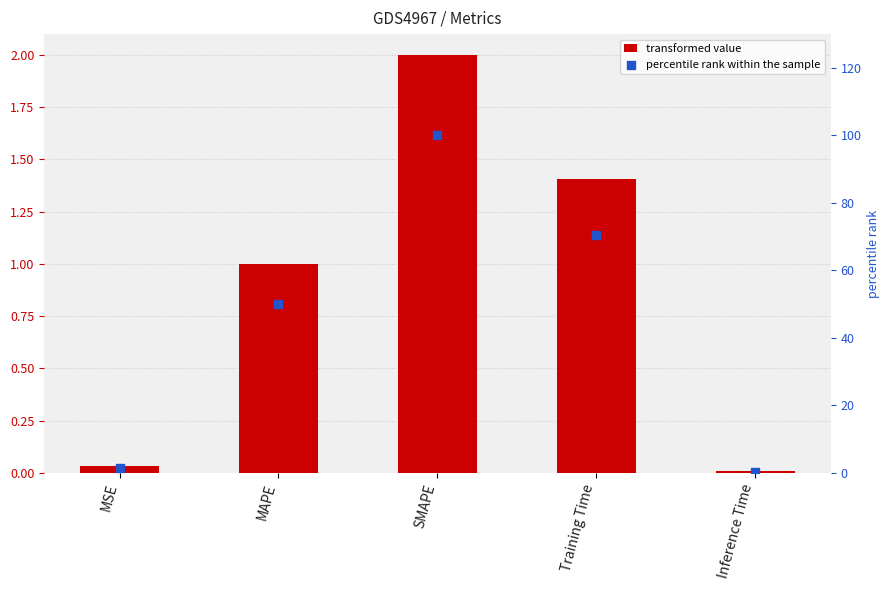

Is the value of percentile rank within the sample at MAPE greater than the value of col_1 at MSE?

Yes